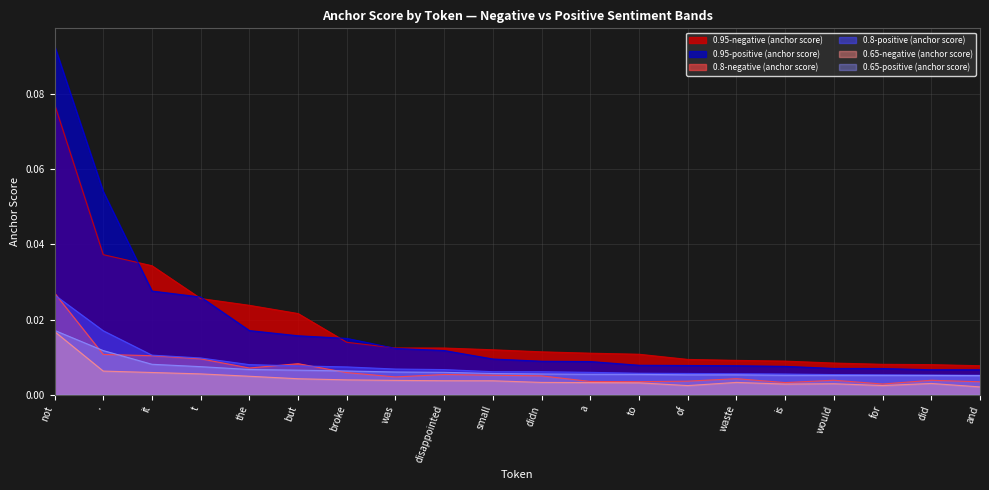

Between it and waste, which is larger?

it